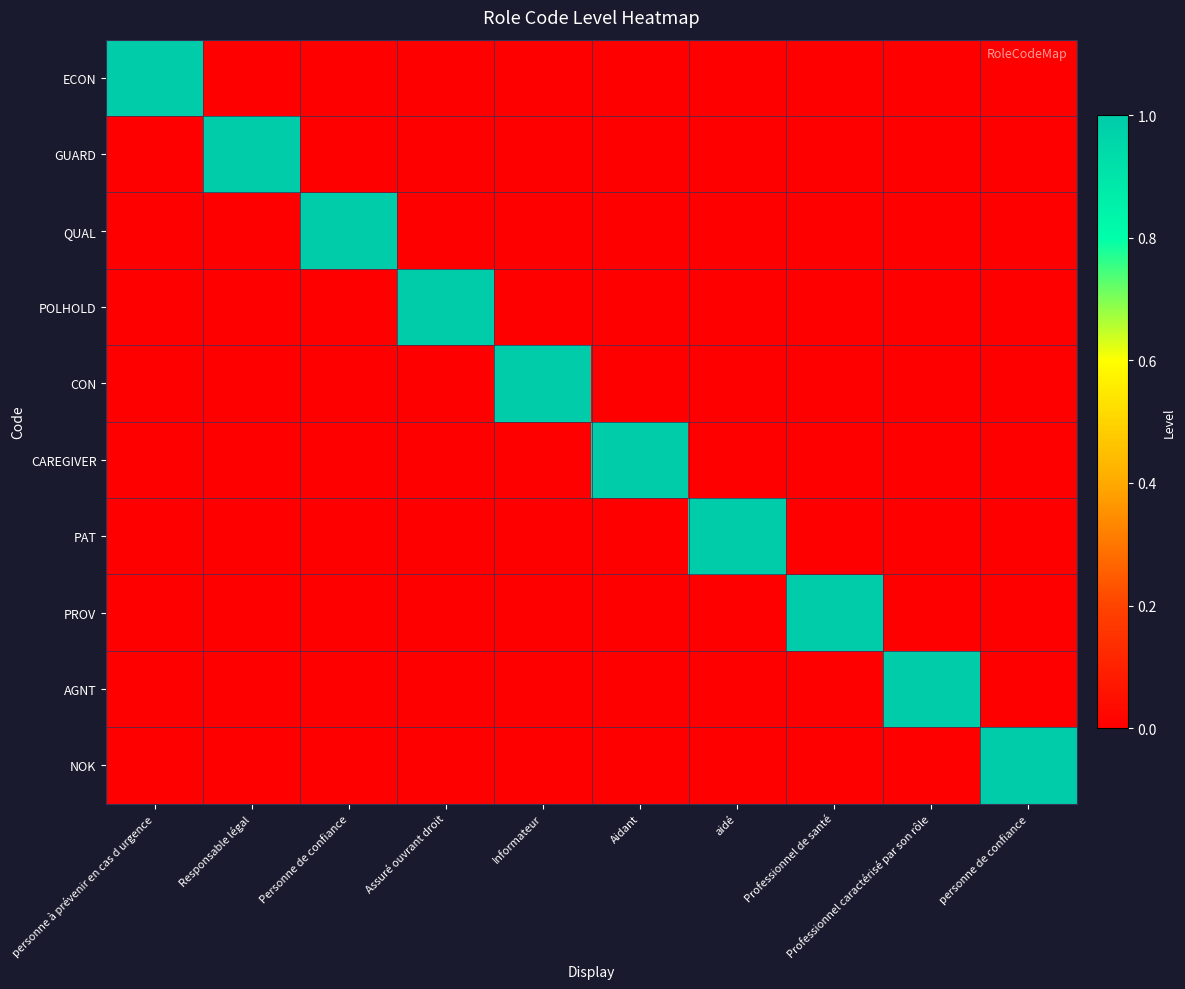

What is the spread (max minus min) of values at Informateur?

1